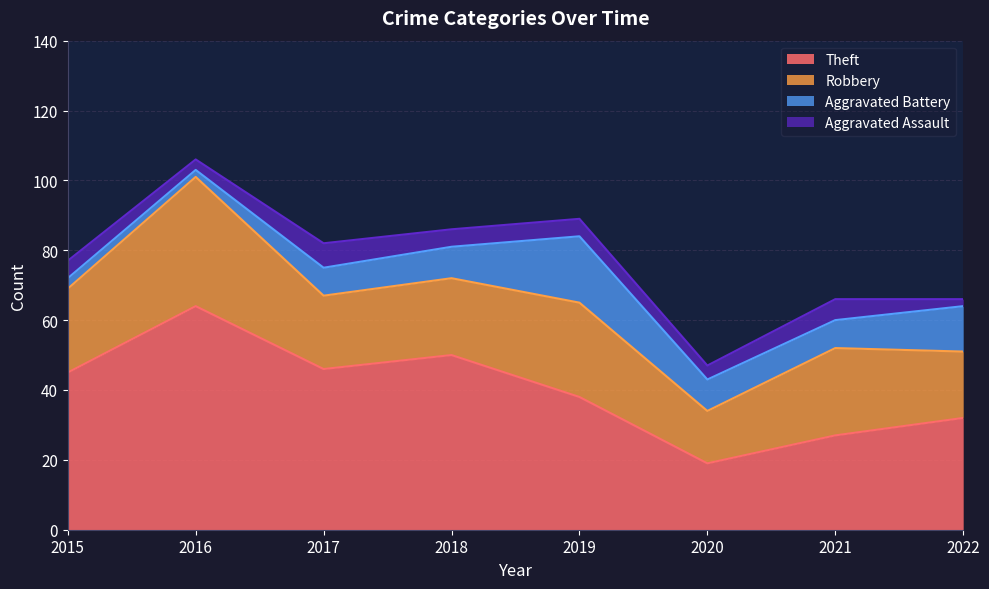

True or false: Robbery has a value of 22 at 2018.

True